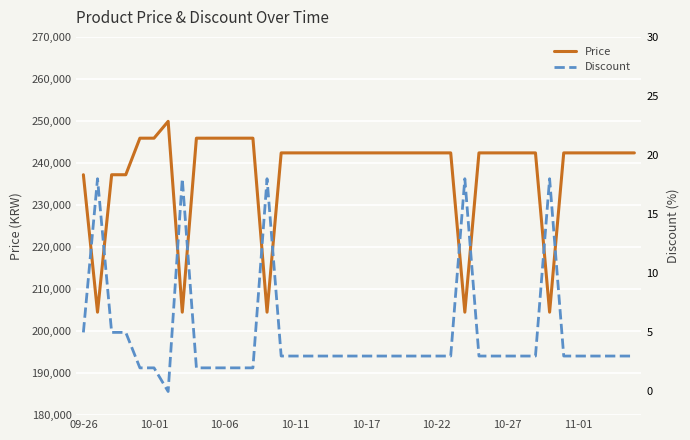

What is the maximum value for Price?

249900